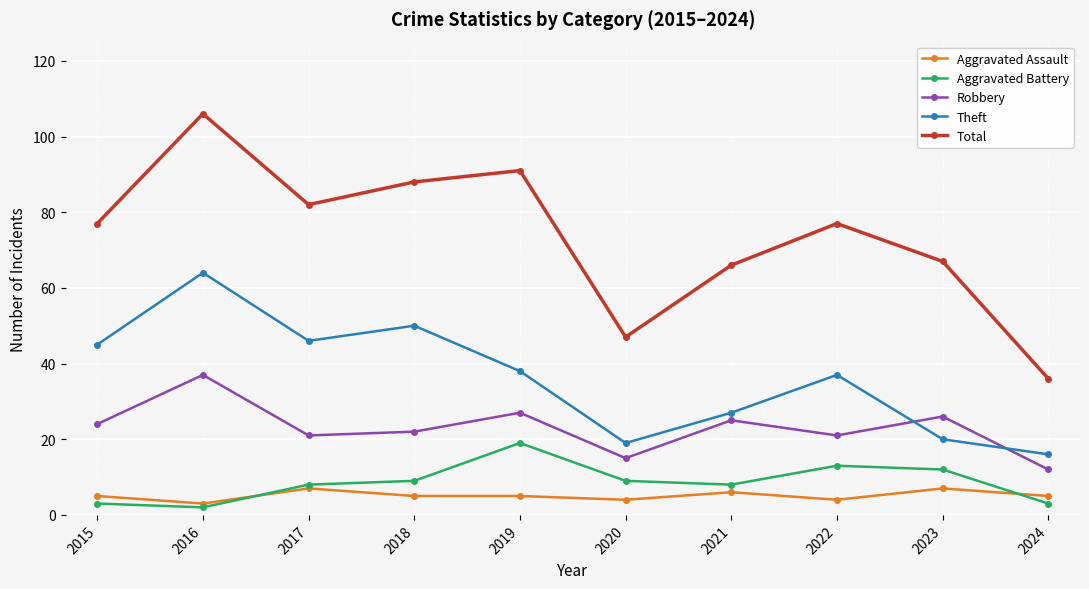

Which series has the largest range (max minus min)?

Total